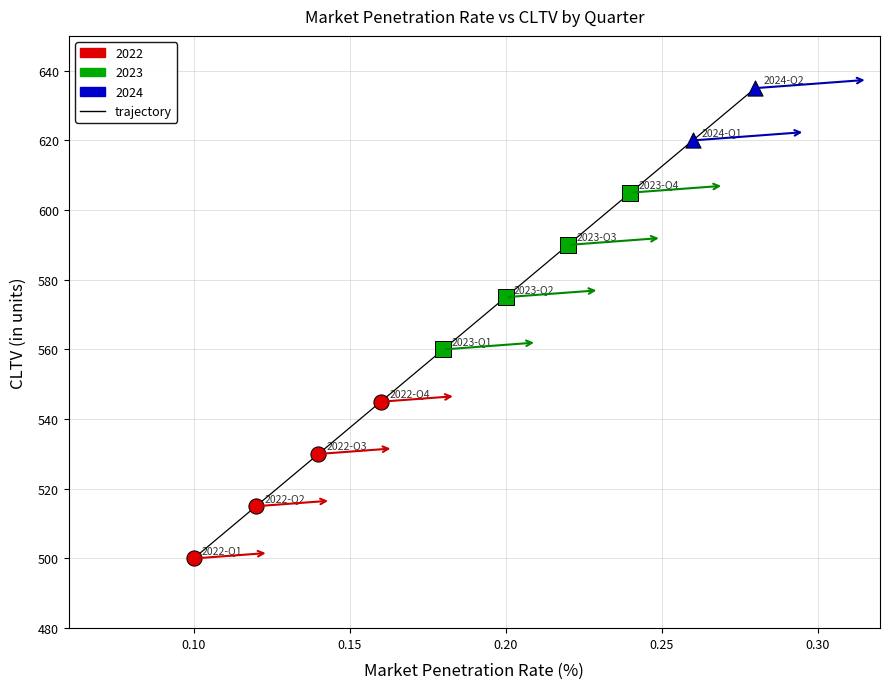

What is the smallest value displayed?

500